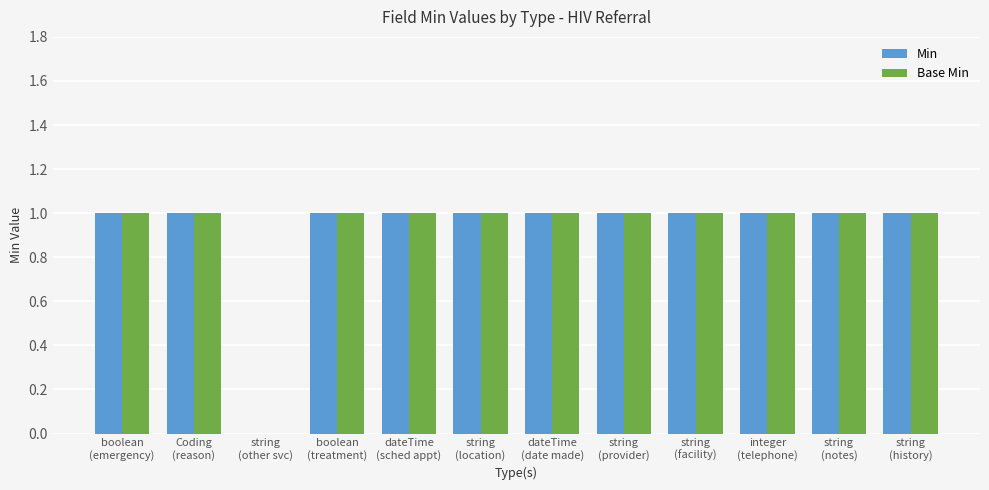

How many categories are shown in the chart?

12